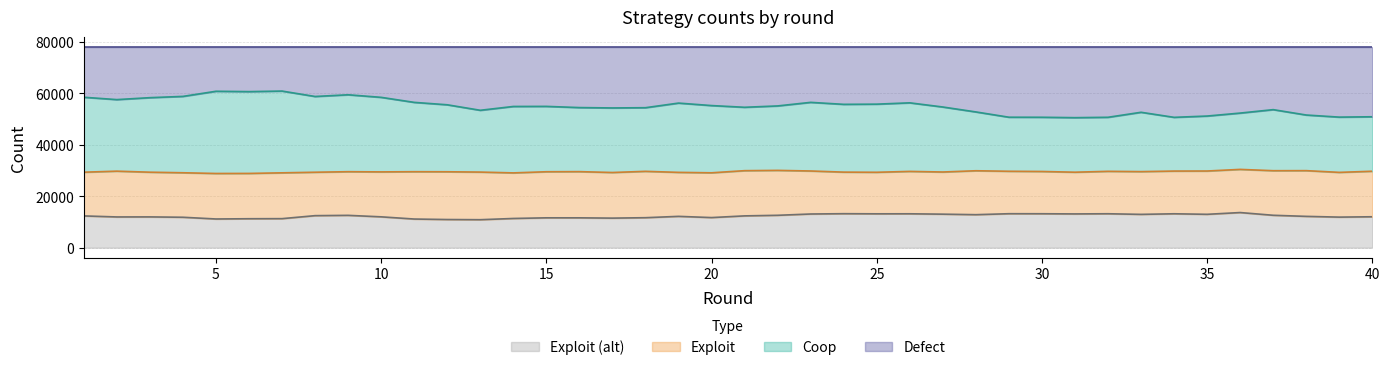

Does the chart display data point markers on the line(s)?

No